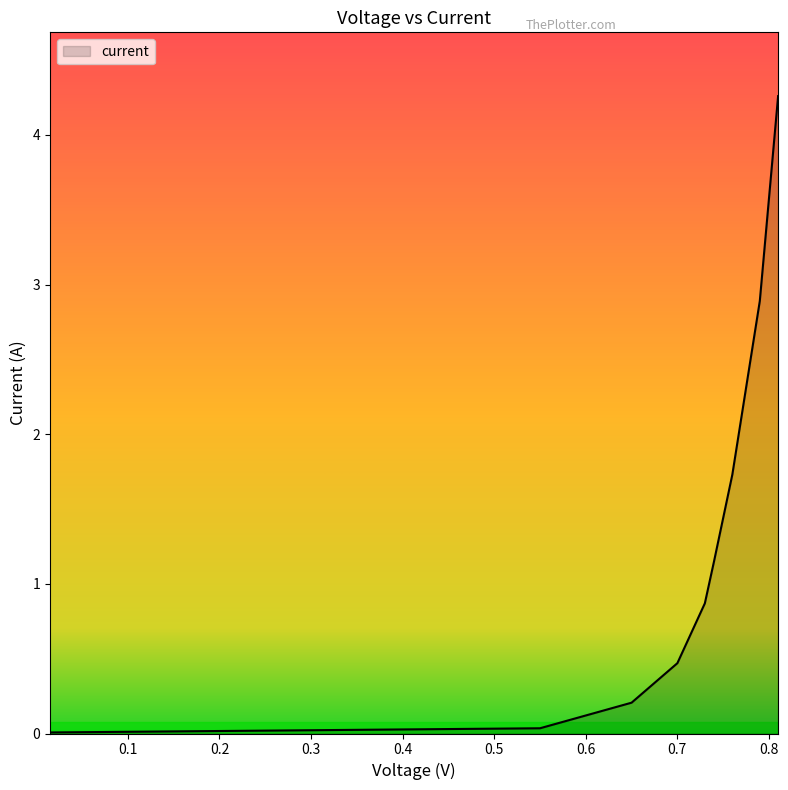

What is the maximum value shown in the chart?

4.3